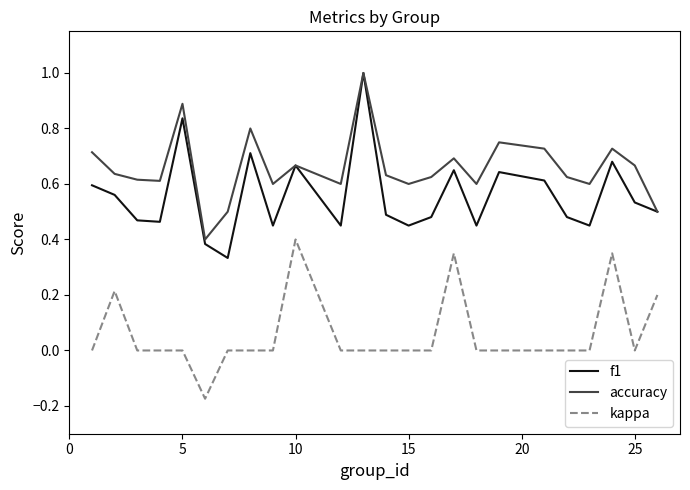

True or false: kappa and f1 cross at least once.

False